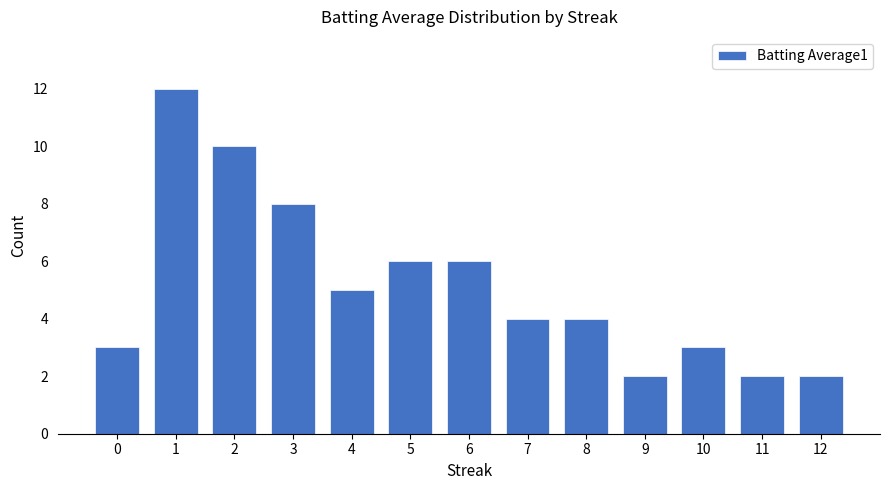

How many data points does each series have?

13